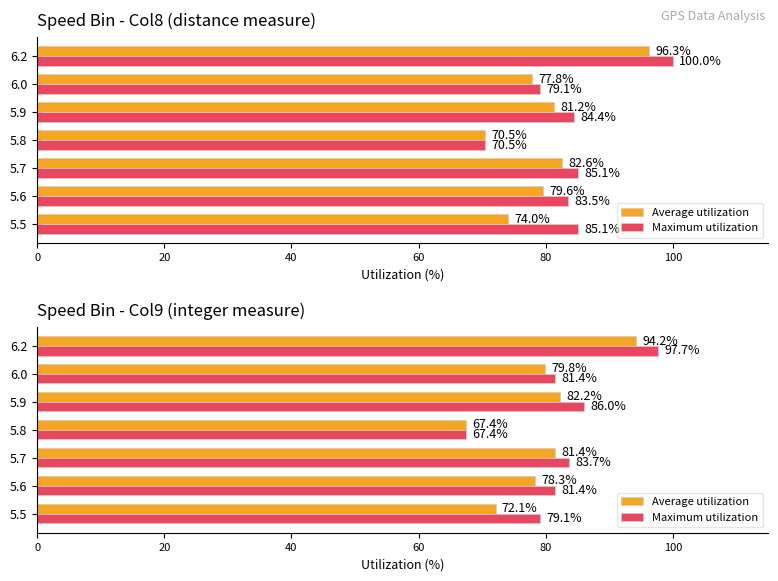

Reading right to left, extract all data points from this chart.

Average utilization: 94.2	79.8	82.2	67.4	81.4	78.3	72.1
Maximum utilization: 97.7	81.4	86.0	67.4	83.7	81.4	79.1